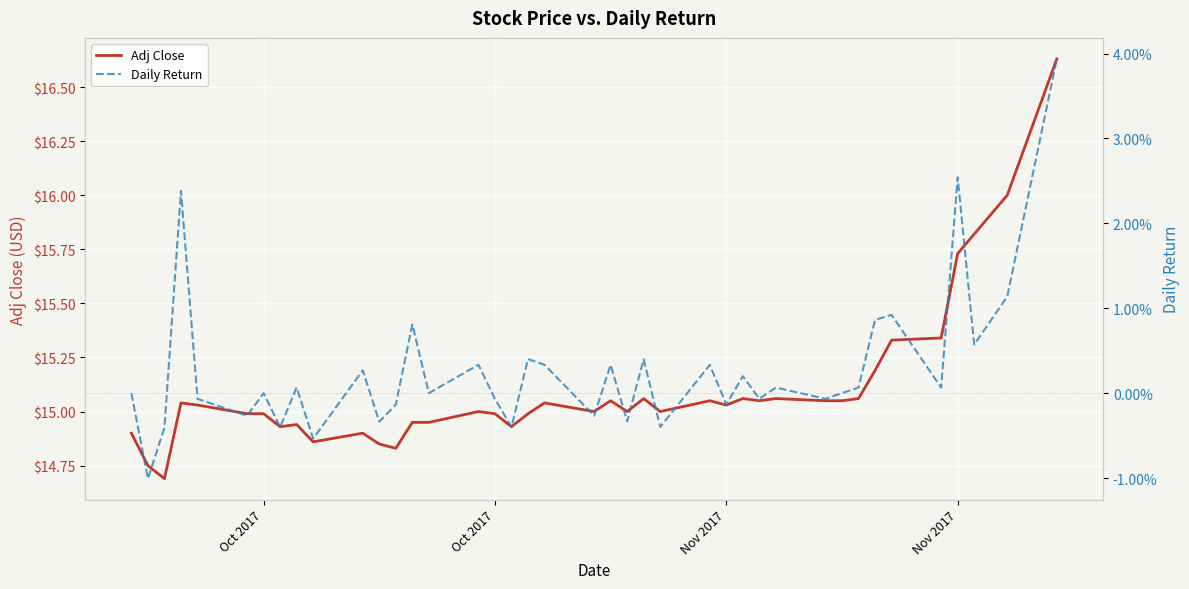

What is the sum of all Daily Return values?

0.1